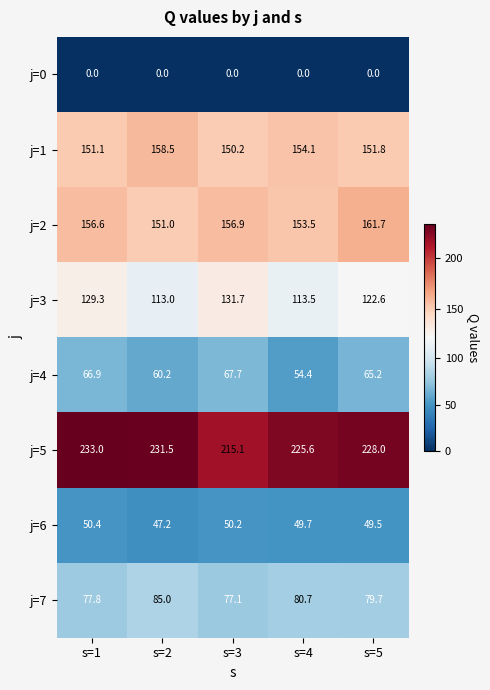

At which category is the sum across all series the highest?

s=1